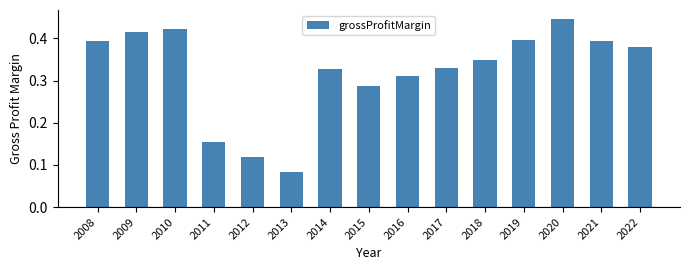

What is the sum of the values at 2018 and 2019?

0.7